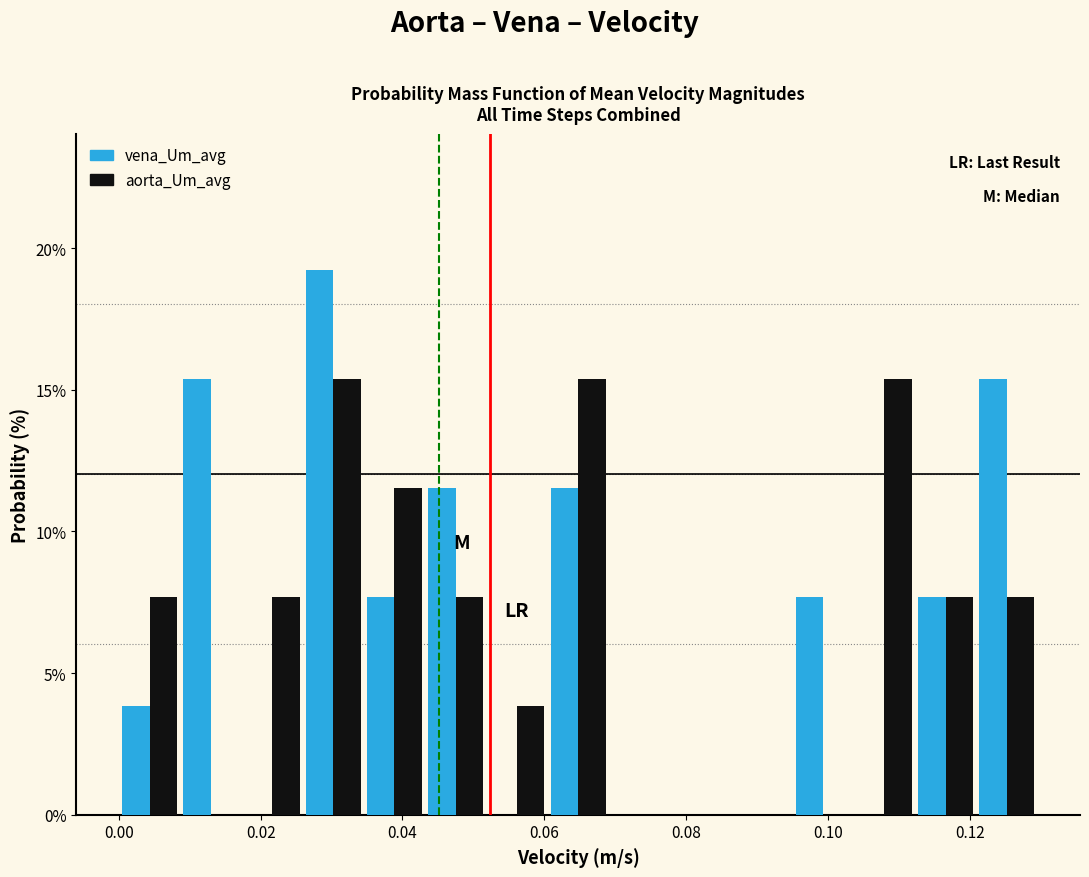

What is the height of the vena_Um_avg bar covering 0.096 to 0.104 on the x-axis? Neither the bar edges nor the heights are printed on the chart, so give them approximately, as read against the axes.

7.5